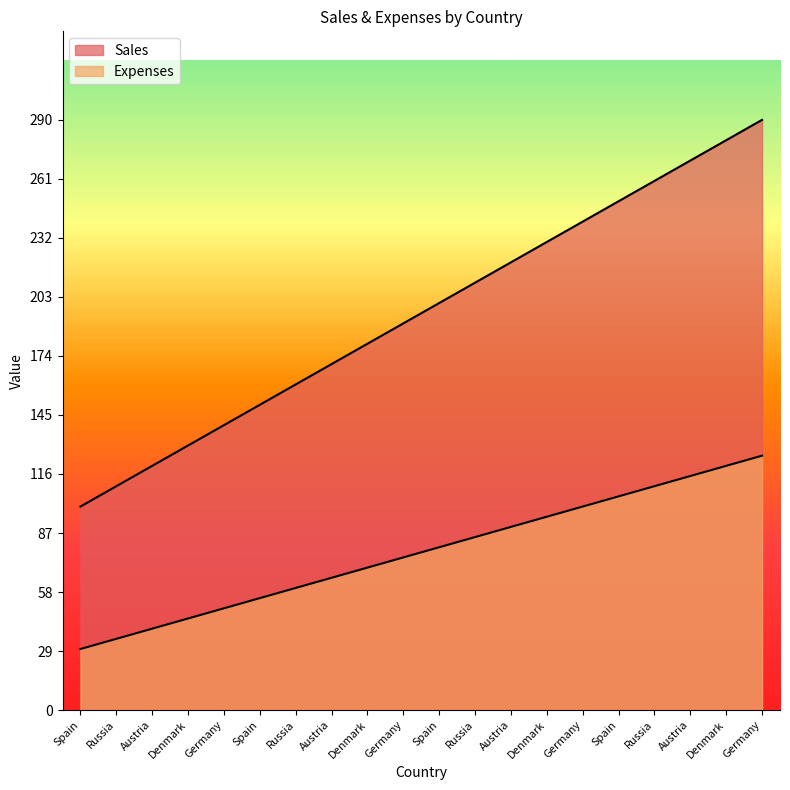

What is the difference between the highest and lowest values at Denmark?

85